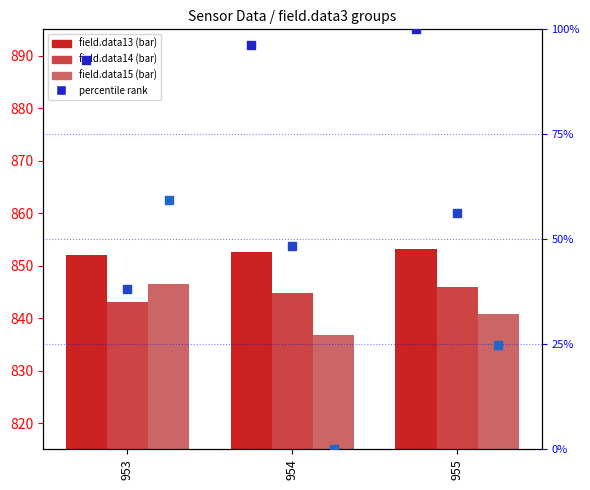

At how many categories does at least one series exceed 191?

3